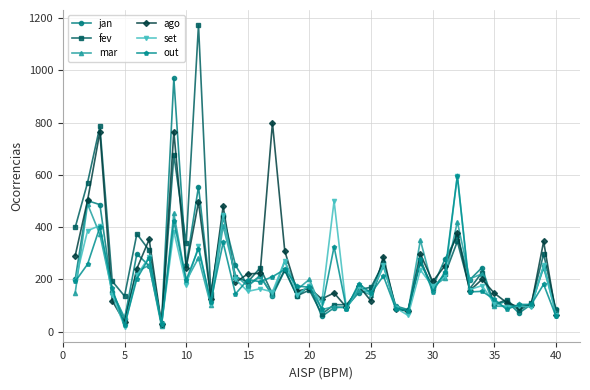

How many lines are shown in the chart?

6